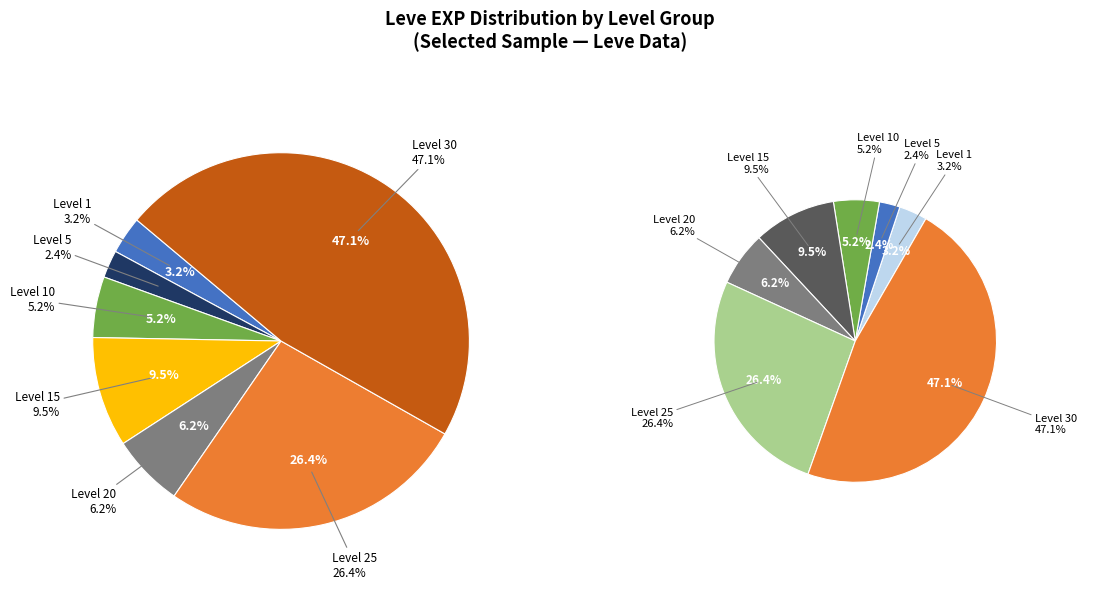

To the nearest percent, what is the combined percentage of Level 15 and Level 10?

15%